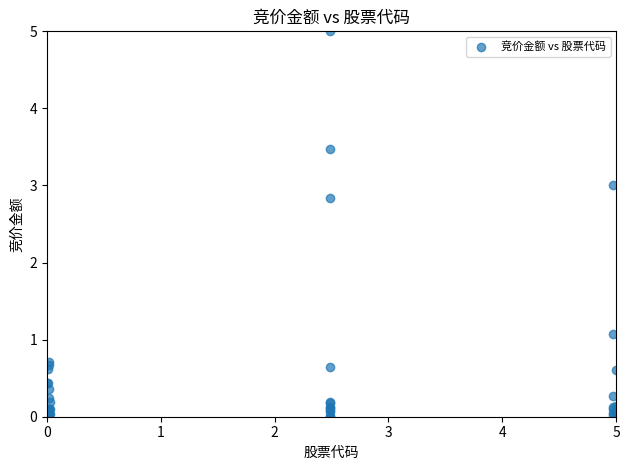

What Y value in the scatter plot is closest to 2?

2.8